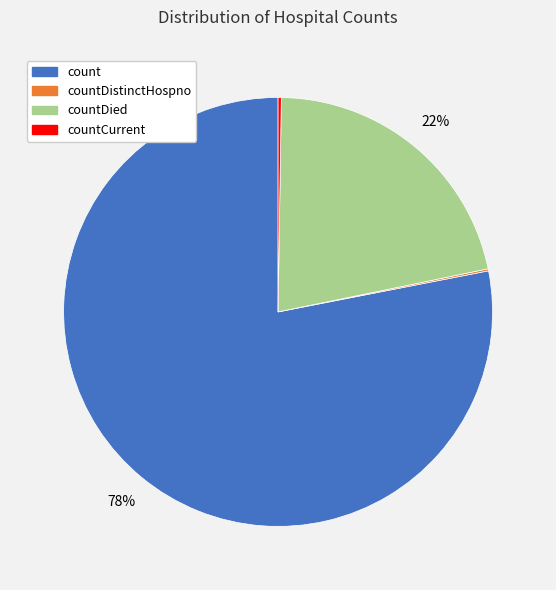

Does any single category account for the majority?

Yes